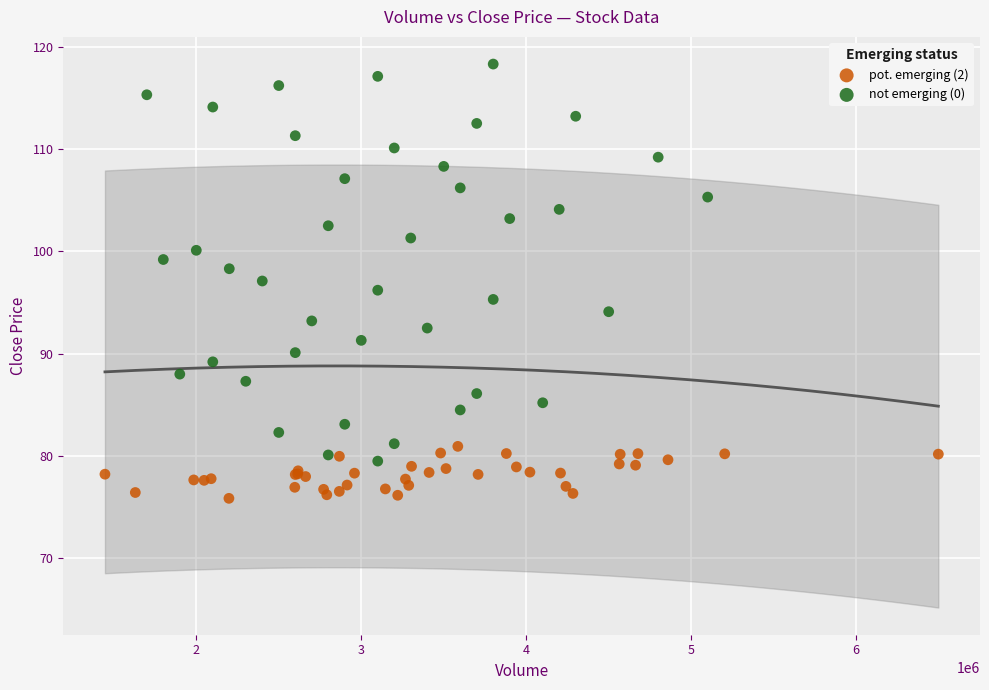

Which series contains the highest Y value?

not emerging (0)